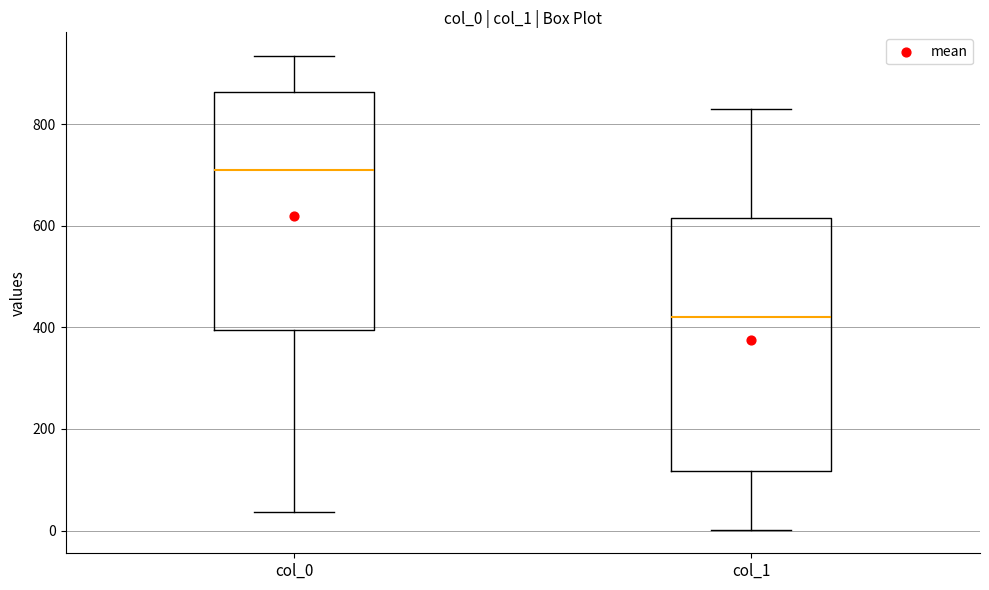

Which box is the tallest, from its lower edge to its upper edge?

col_1